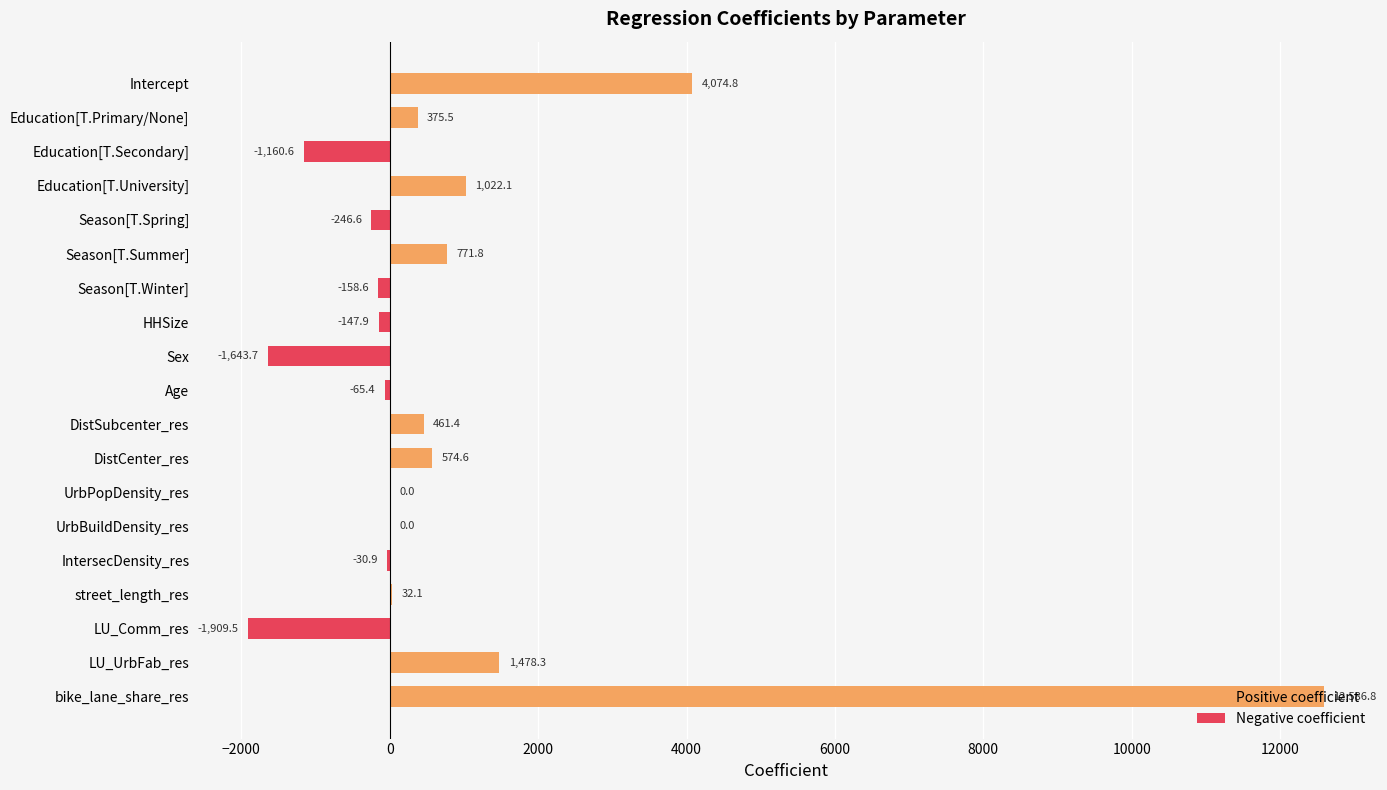

Rank the series by their average value, from highest to lowest.

Positive coefficient, Negative coefficient